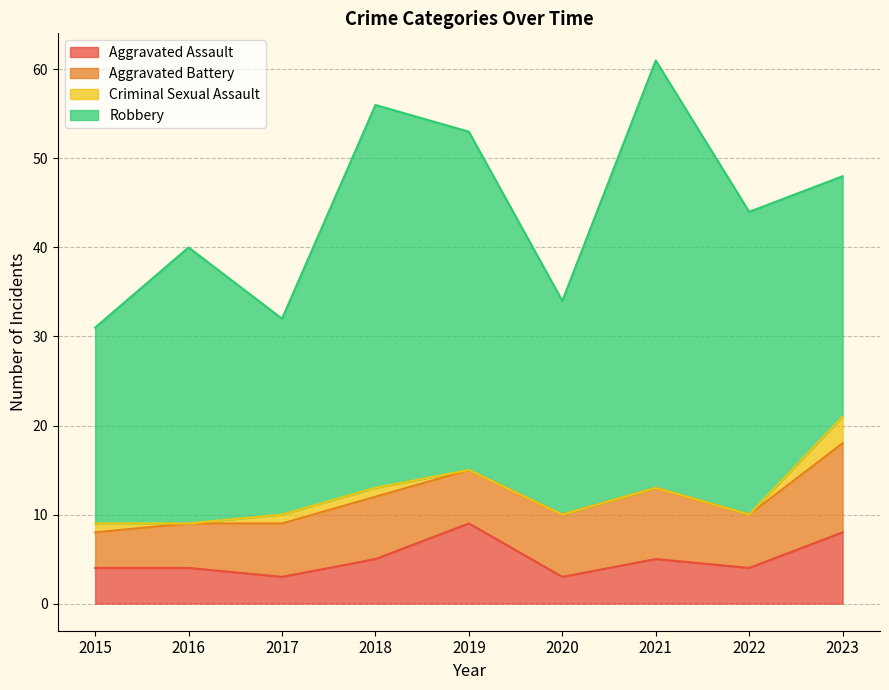

Between 2016 and 2022, which series saw the biggest shift?

Robbery